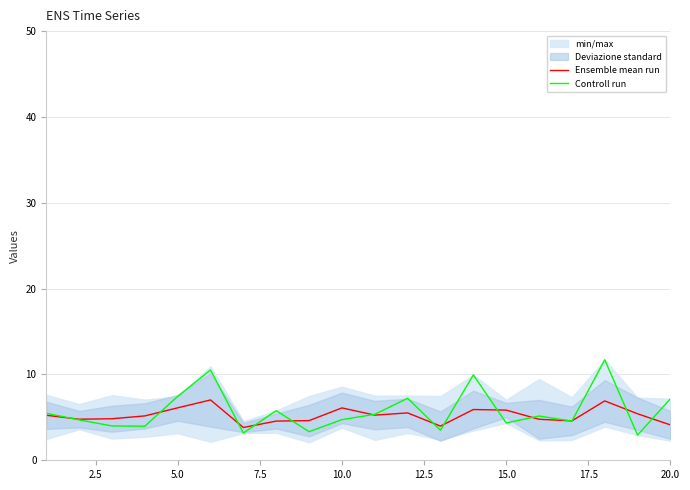

What is the maximum value shown in the chart?

11.7